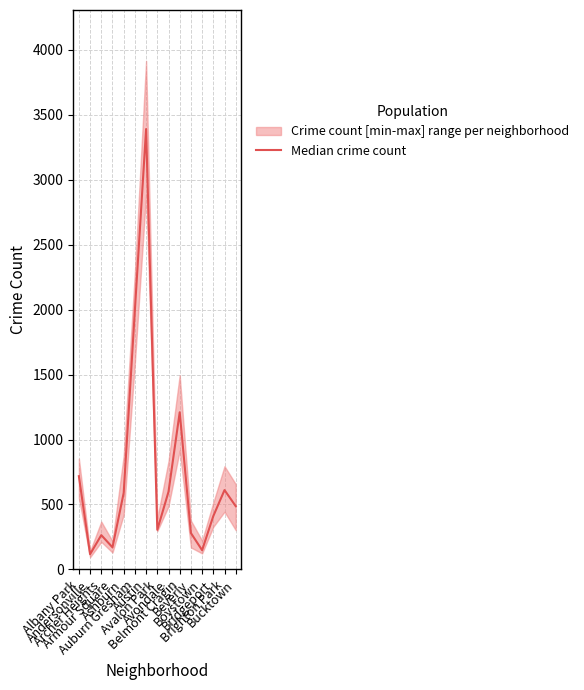

What is the label of the 4th point from the left?

Armour Square